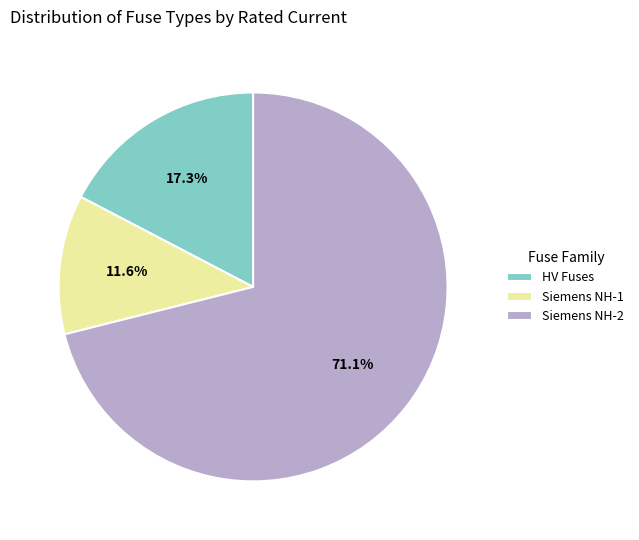

Which category has the smallest portion of the pie?

Siemens NH-1